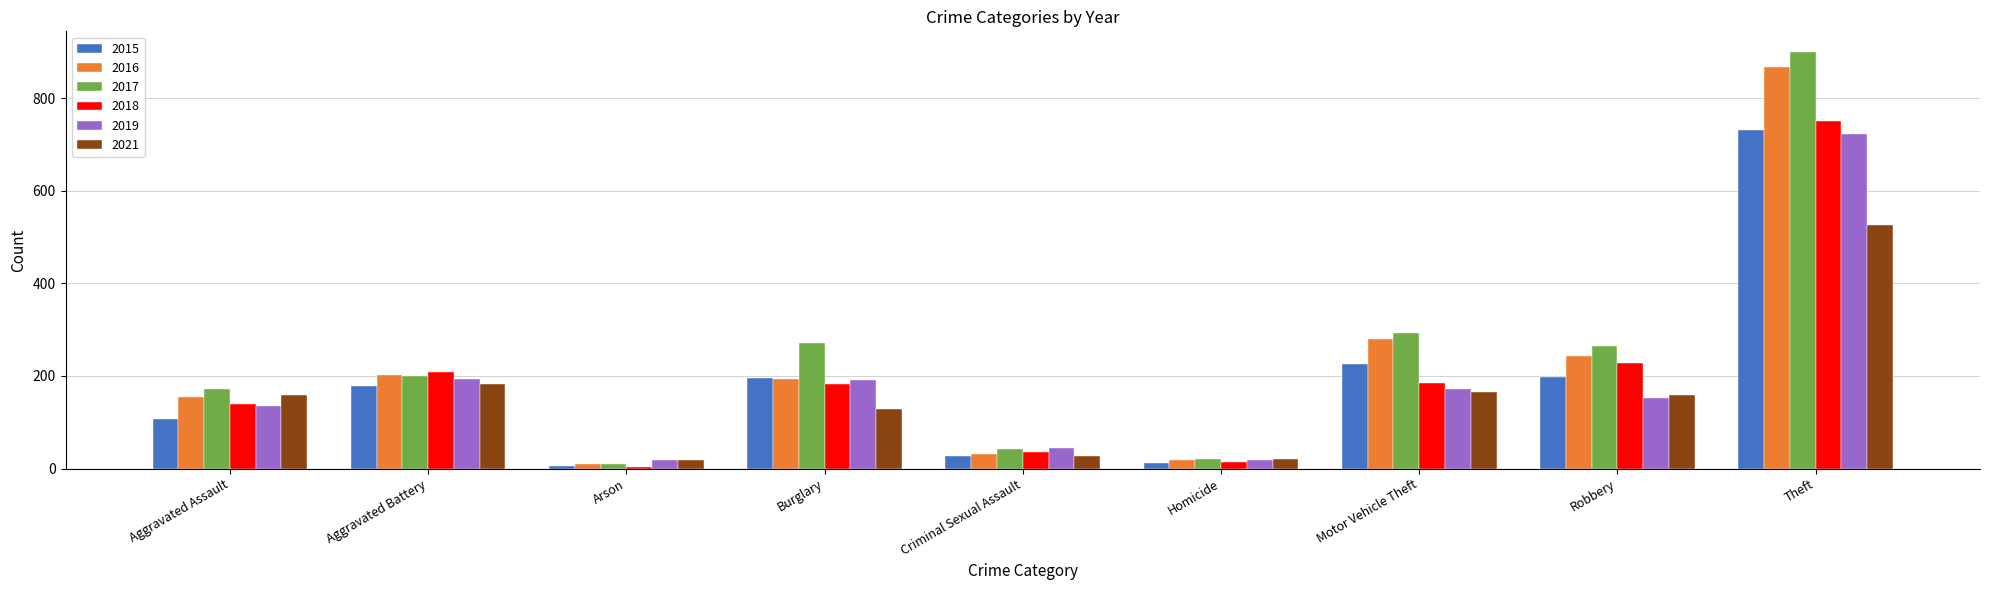

What is the sum of the 2017 values at Arson and Robbery?

274